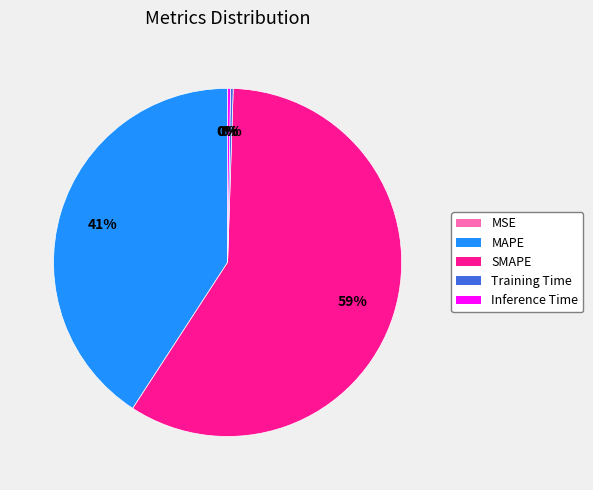

Which has a higher value, SMAPE or MAPE?

SMAPE